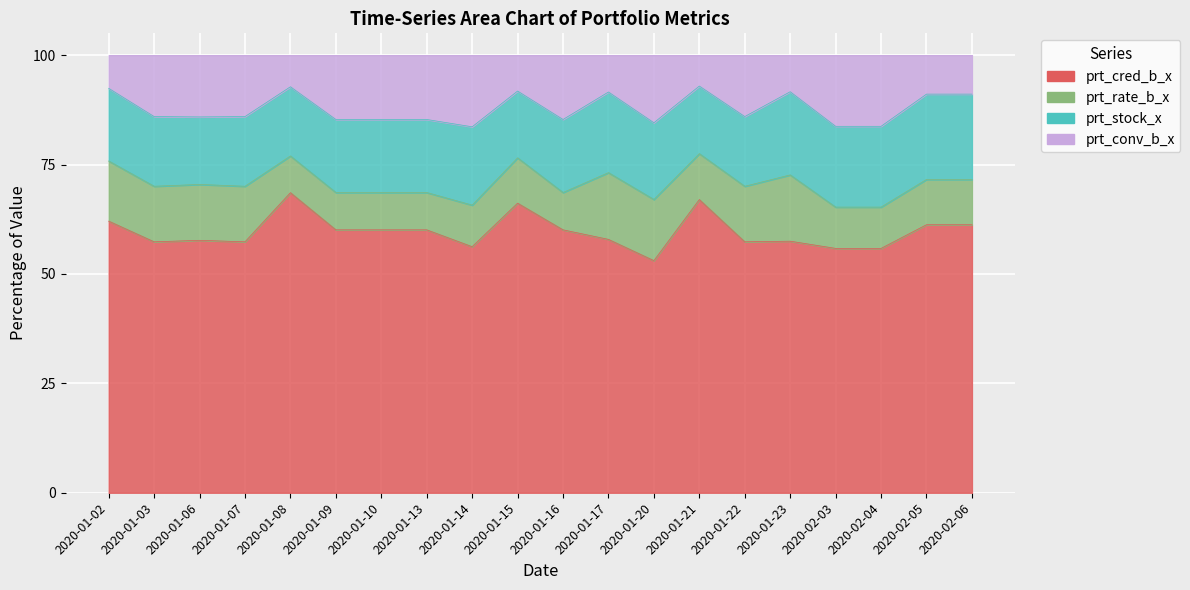

Rank the series at 2020-01-16 from lowest to highest value.

prt_rate_b_x, prt_conv_b_x, prt_stock_x, prt_cred_b_x